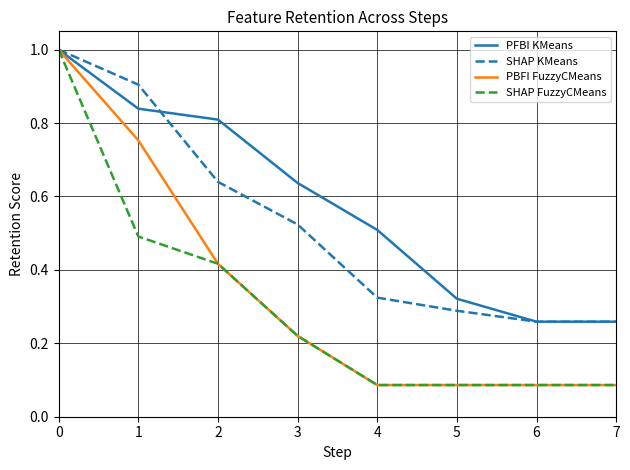

What is the greatest value displayed?

1.0